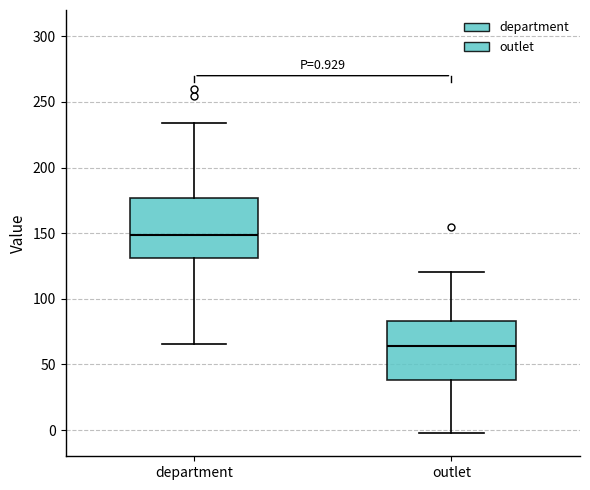

Which box's median line is the lowest?

outlet